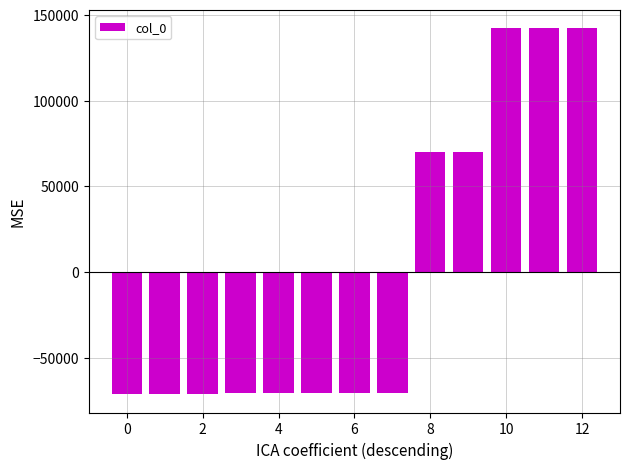

Are the bars grouped side by side (vs. stacked)?

No